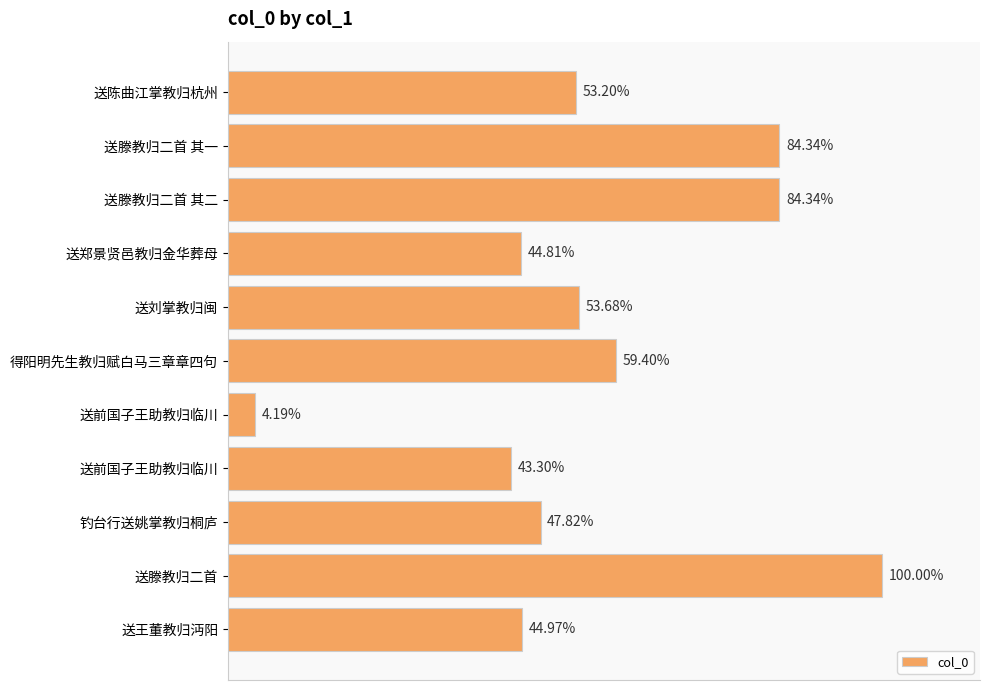

Does the chart contain any negative values?

No